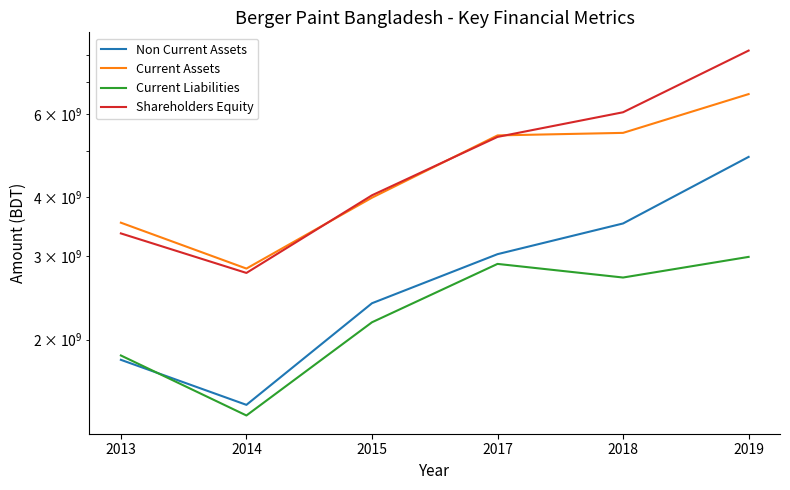

Is it true that Non Current Assets equals 2558965888 at 2014?

False